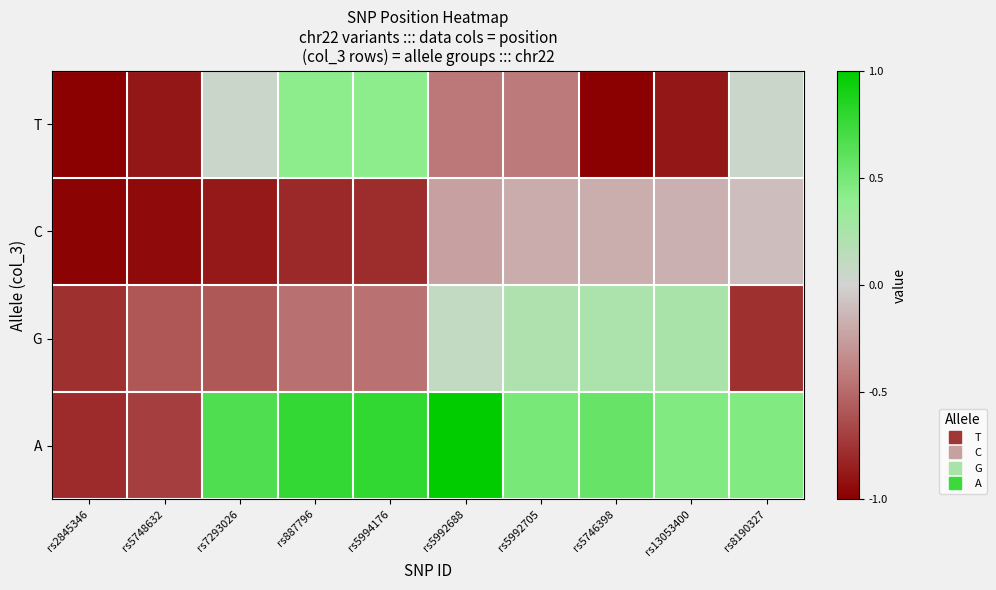

Which series has the largest total across all categories?

A